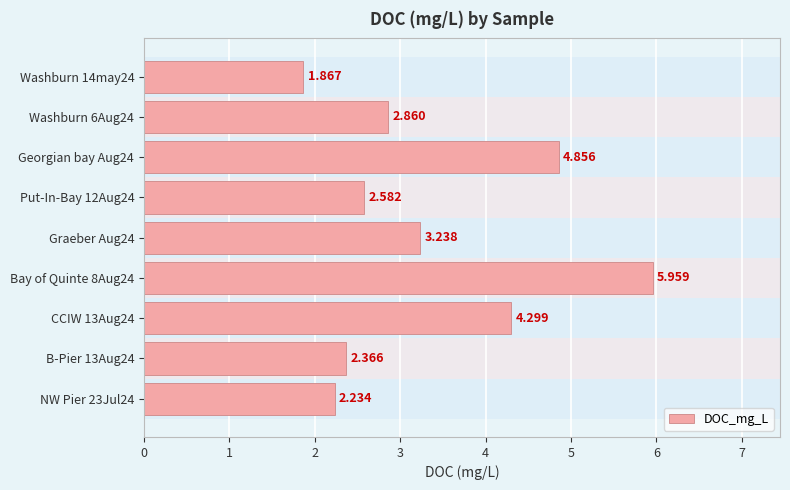

Are the bars horizontal?

Yes